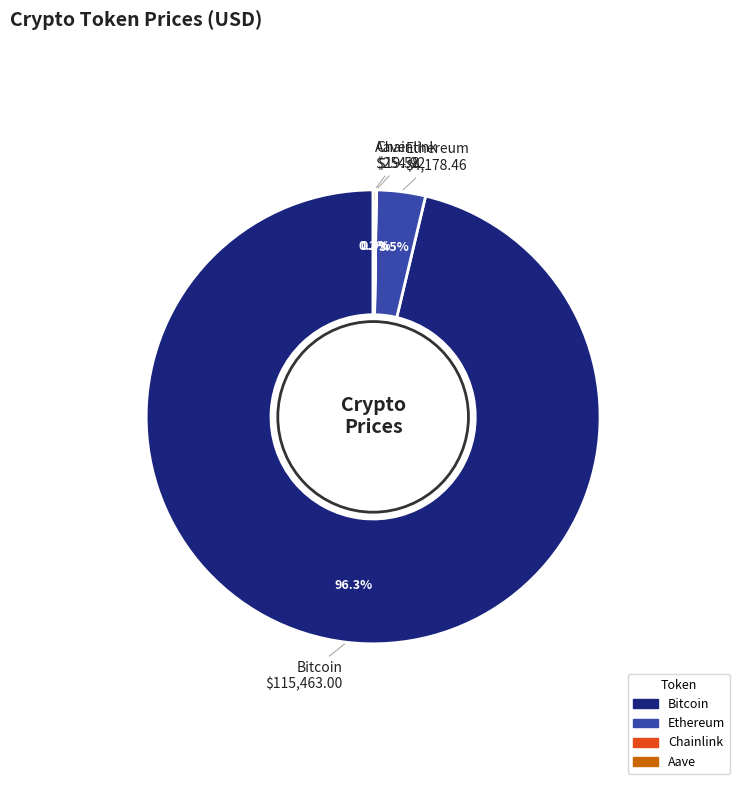

How much of the chart is everything except Bitcoin?

3.7%